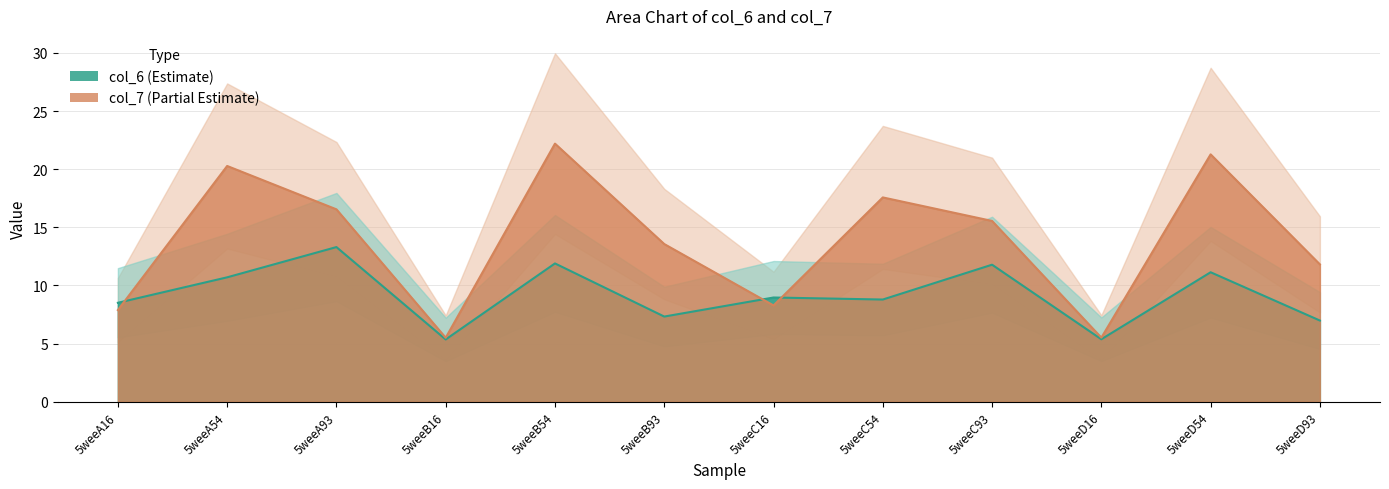

Rank the categories by col_6 value from lowest to highest.

5weeB16, 5weeD16, 5weeD93, 5weeB93, 5weeA16, 5weeC54, 5weeC16, 5weeA54, 5weeD54, 5weeC93, 5weeB54, 5weeA93